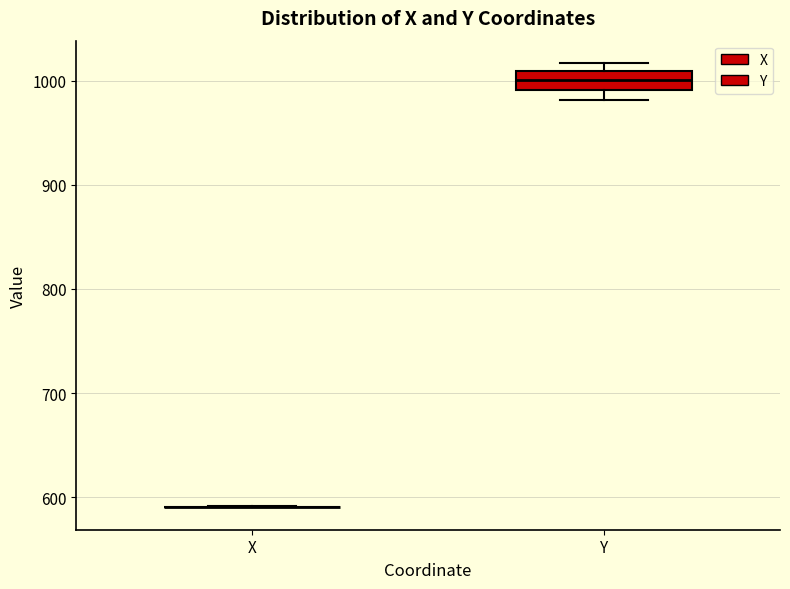

Which box is the tallest, from its lower edge to its upper edge?

Y